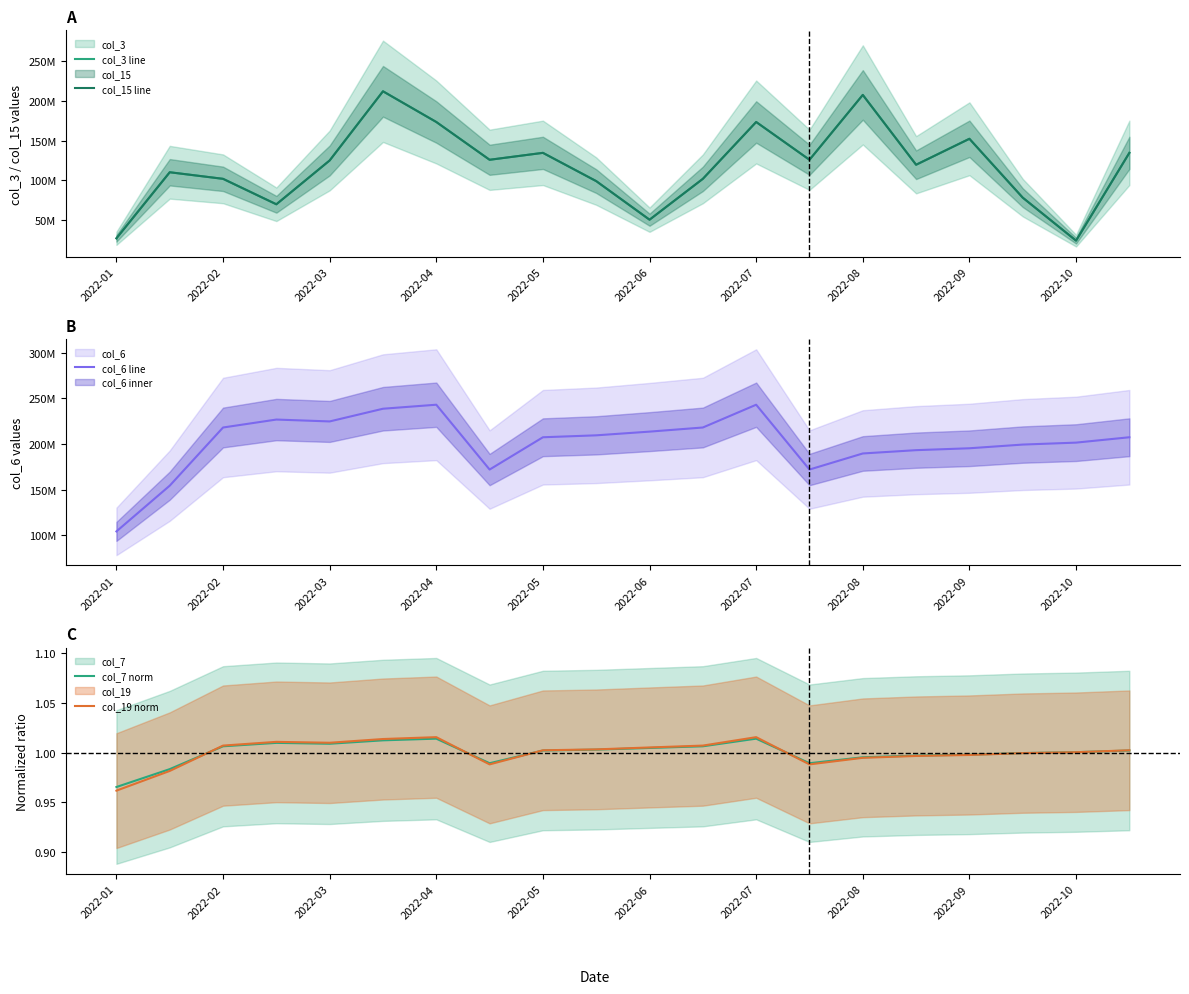

True or false: col_3 line has more than 2 points higher than both neighbors.

True